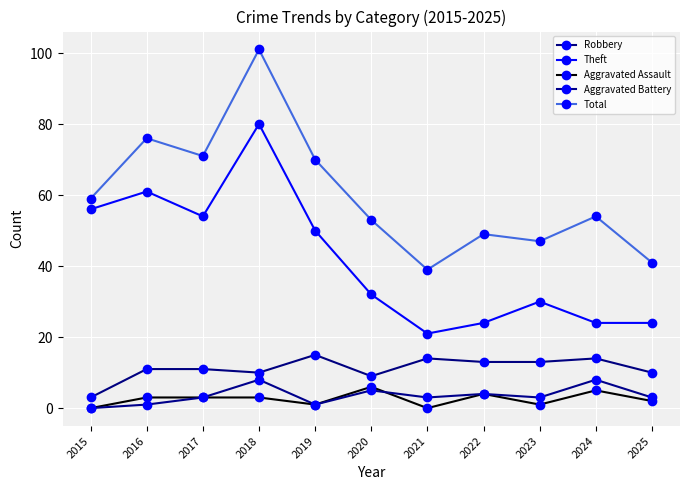

The Total series shows 70 at 2019. True or false?

True